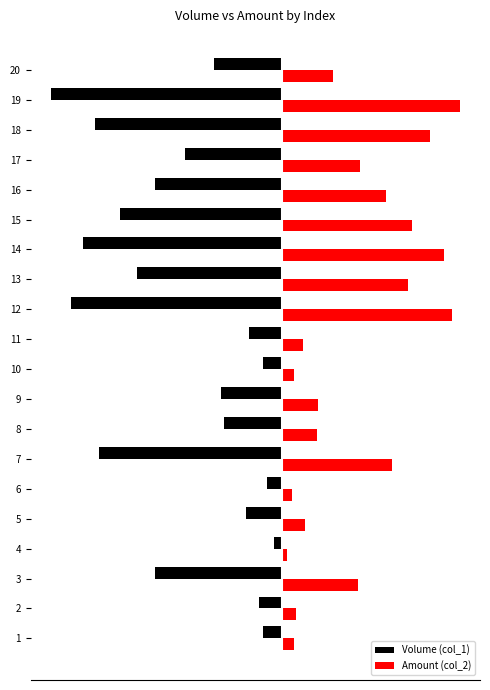

What is the total value across all series at 20?

-7.3